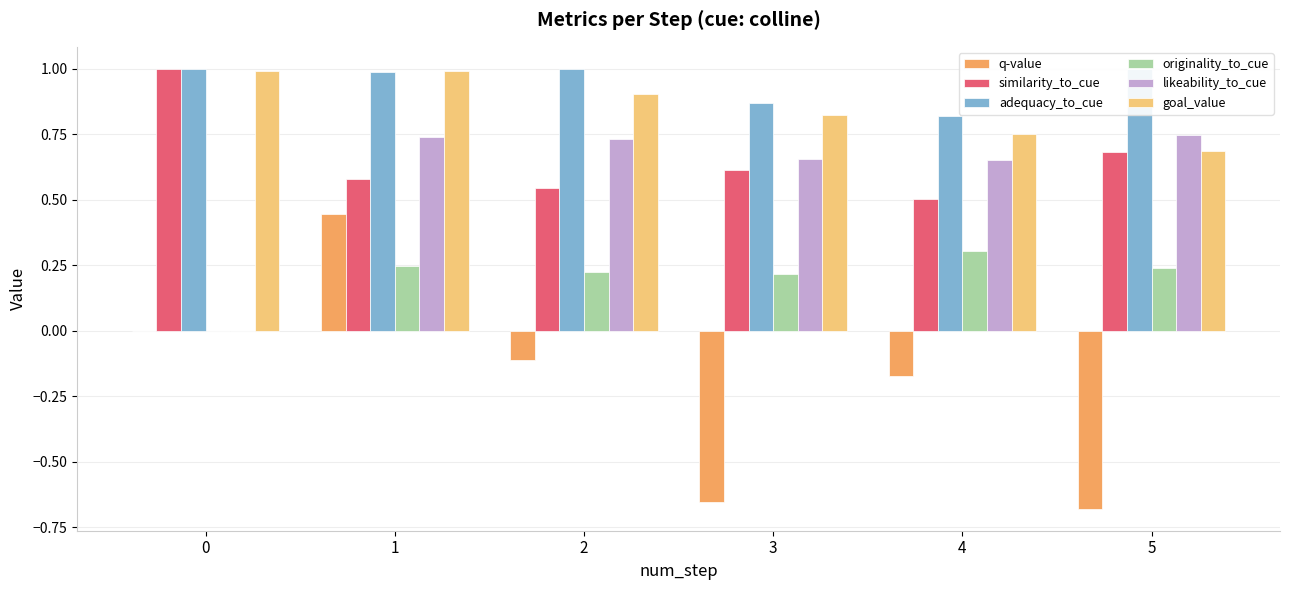

Count the originality_to_cue values in the range 0 to 1.

6